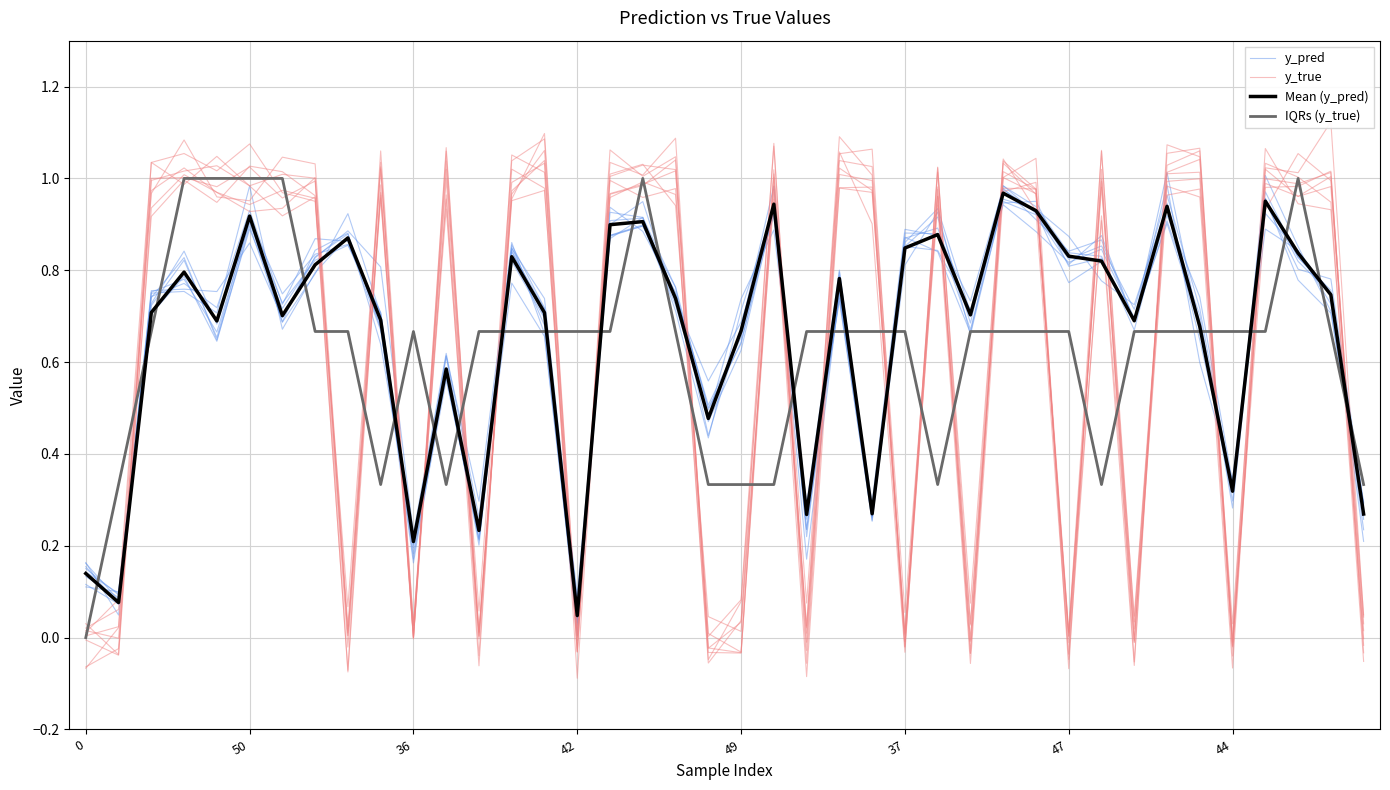

How many lines are shown in the chart?

4